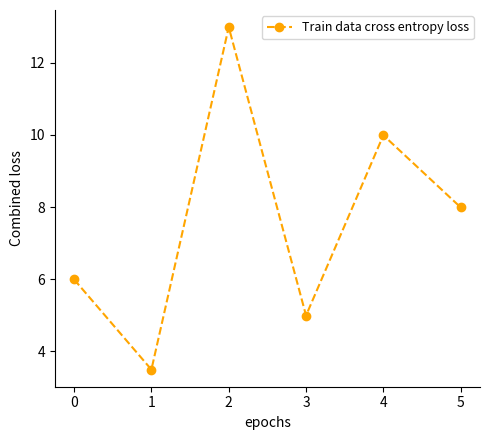

How many categories are shown in the chart?

6